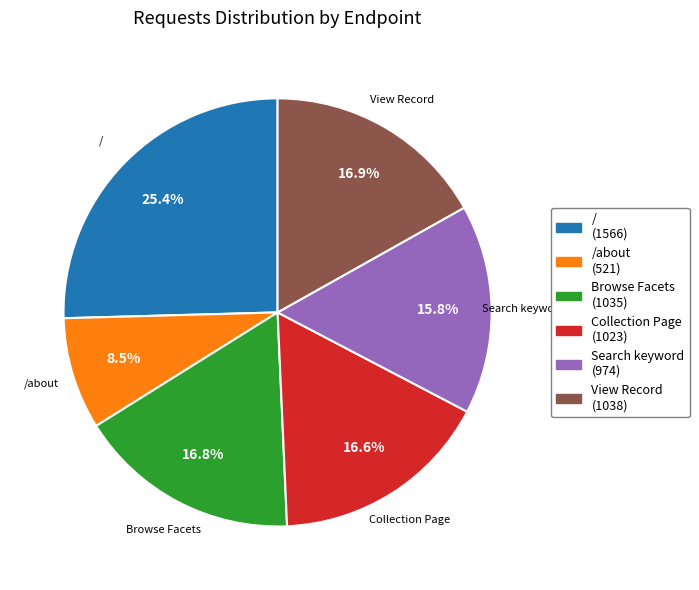

Approximately how many times larger is the value at / (1566) compared to Search keyword (974)?

1.6